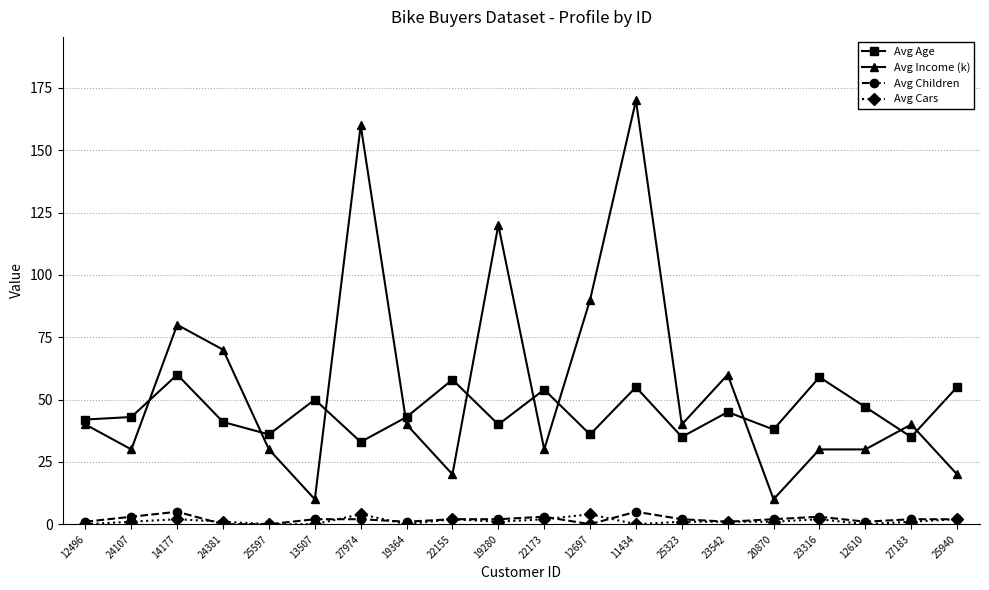

How many categories are shown in the chart?

20